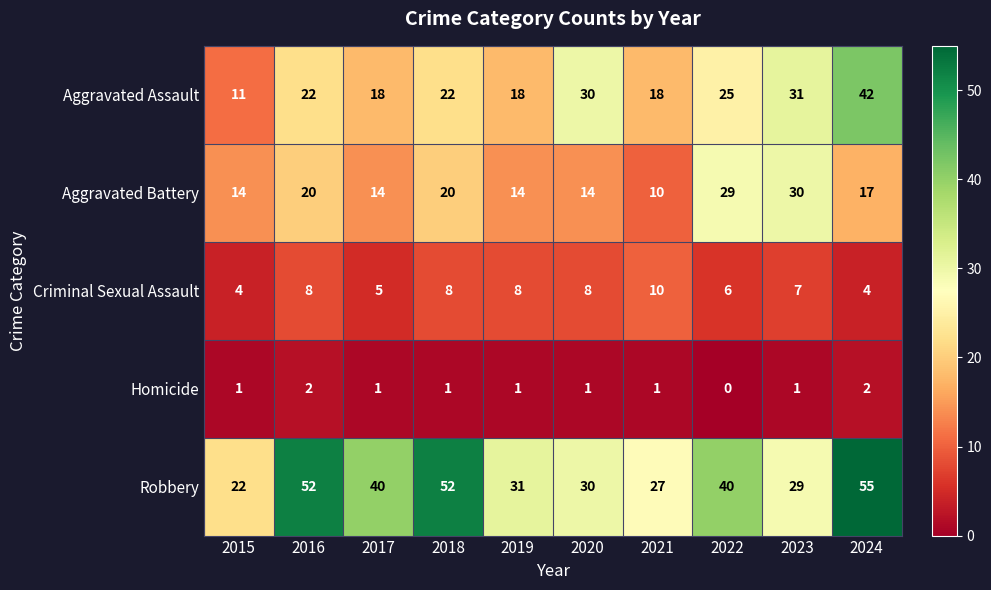

Is it true that Aggravated Assault equals 9 at 2016?

False